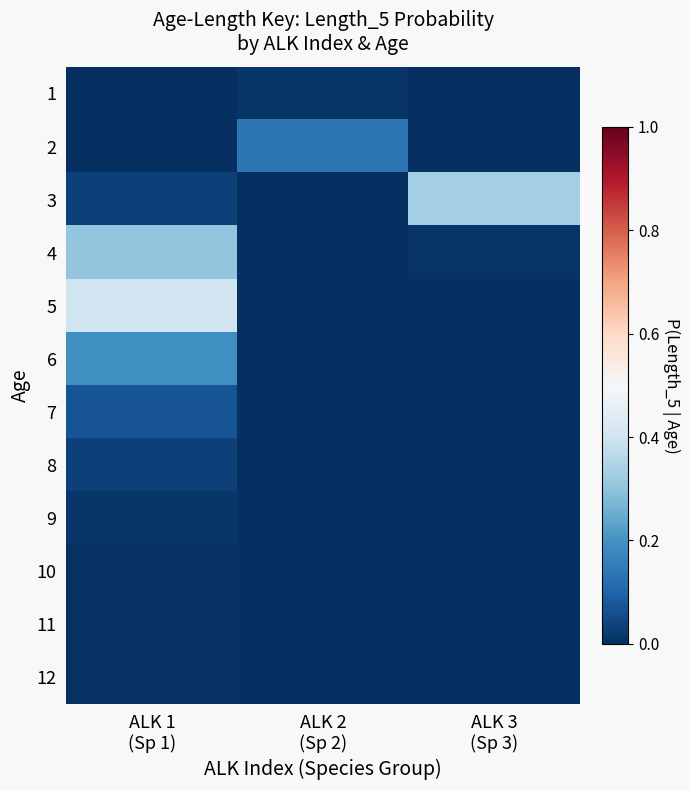

Rank the series by their maximum value, from highest to lowest.

5, 3, 4, 6, 2, 7, 8, 9, 1, 10, 12, 11